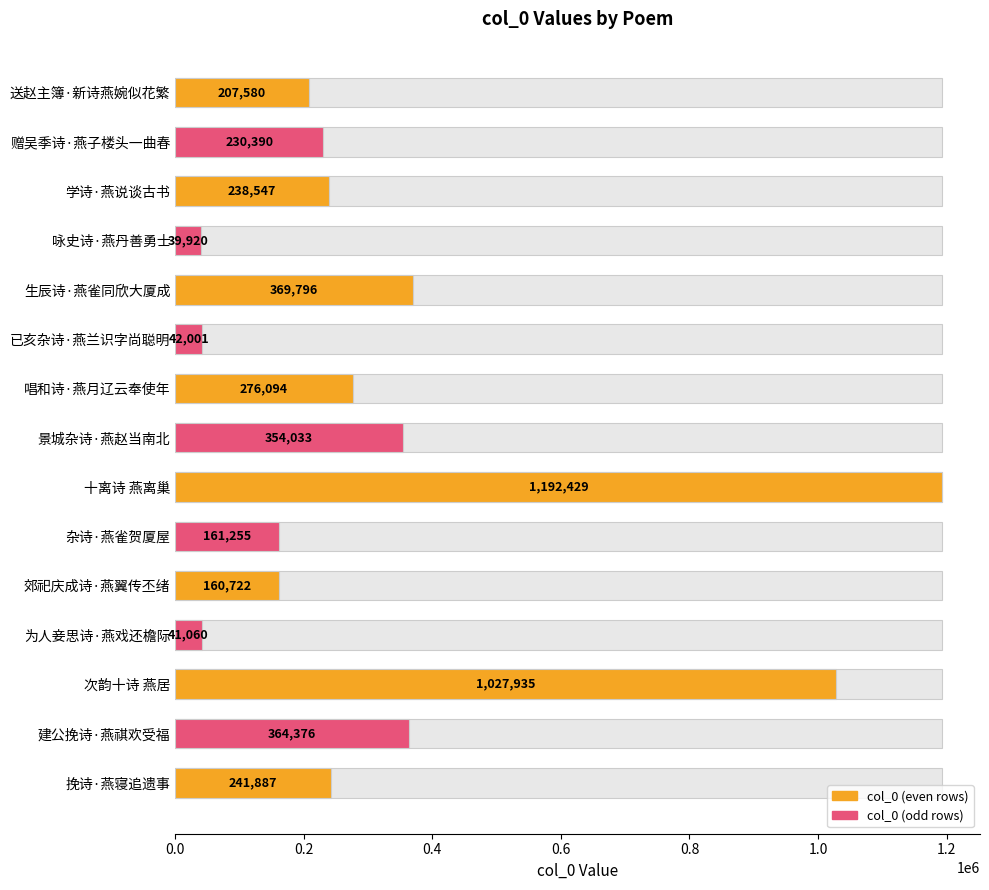

Is it true that the value at 杂诗·燕雀贺厦屋 is 215676?

False